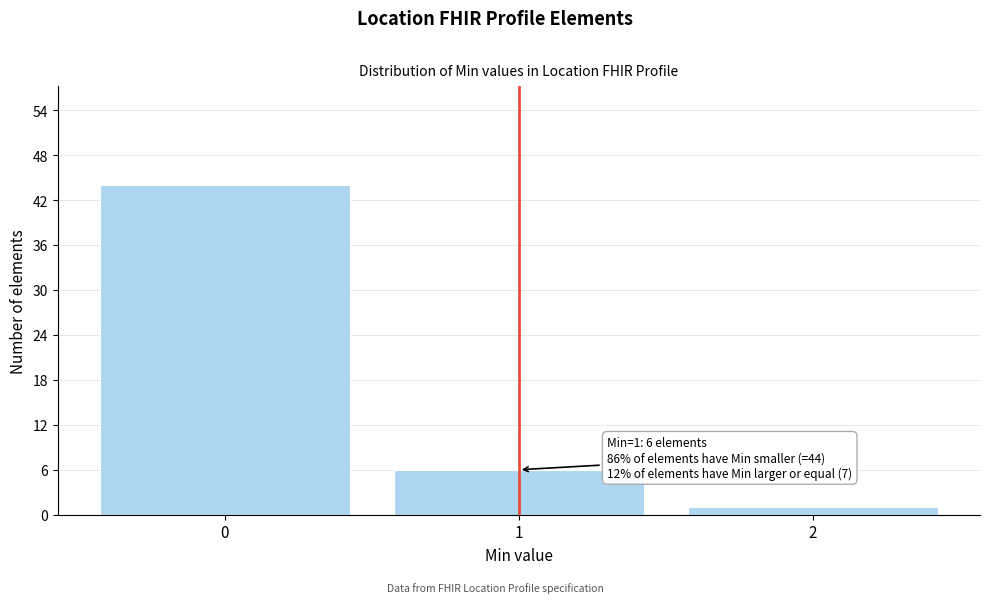

Reading right to left, list all the values displayed in this chart.

2=1	1=6	0=44